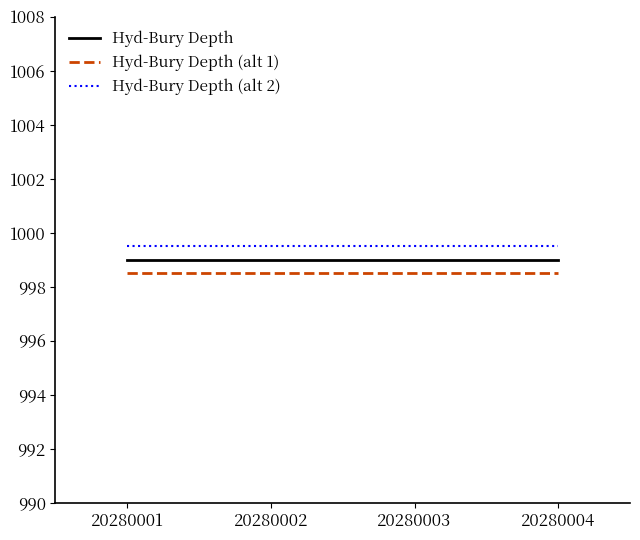

What is the lowest value of the Hyd-Bury Depth series?

999.0